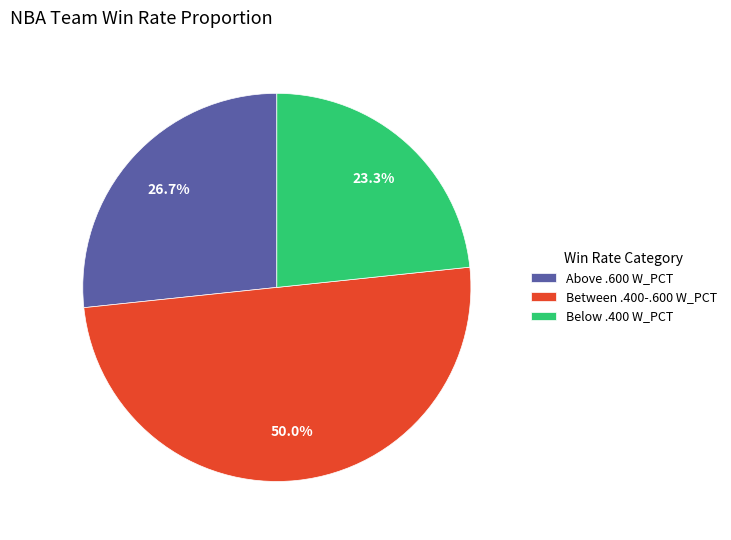

Does Above .600 W_PCT represent more than half of the total?

No